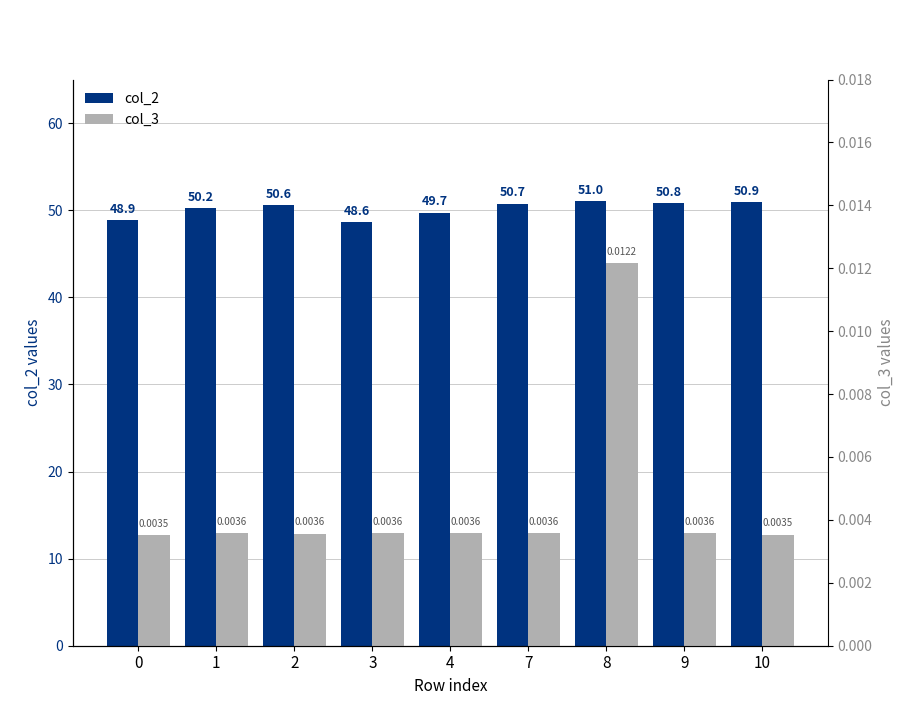

Count the col_3 values in the range 0 to 1.

9